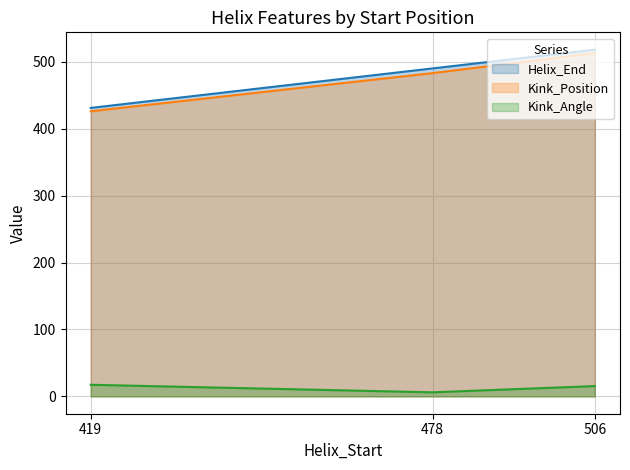

Is it true that Helix_End equals 490.0 at 478?

True